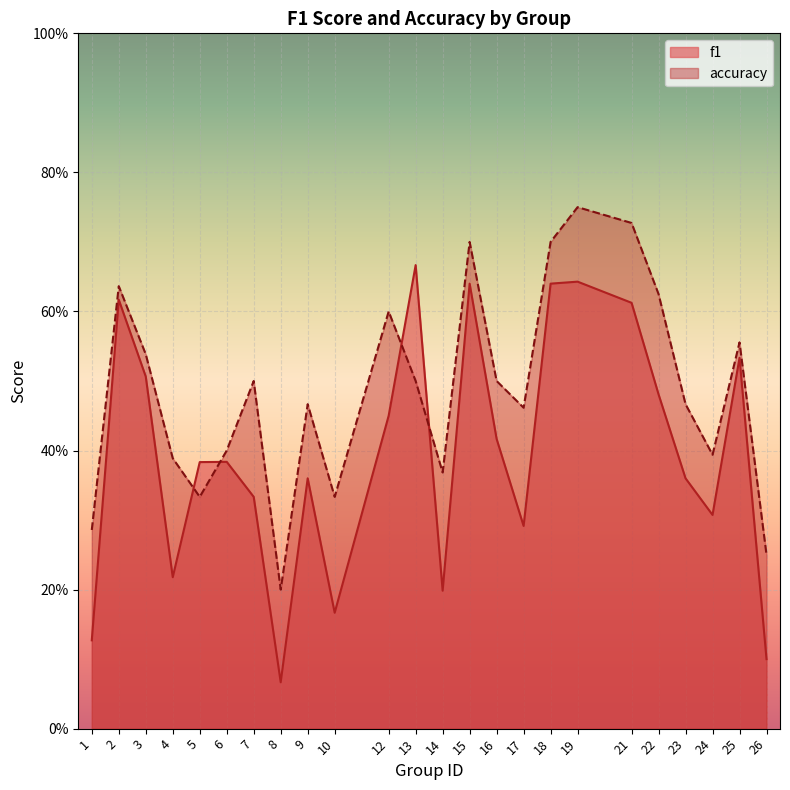

What is the spread (max minus min) of values at 17?

0.2